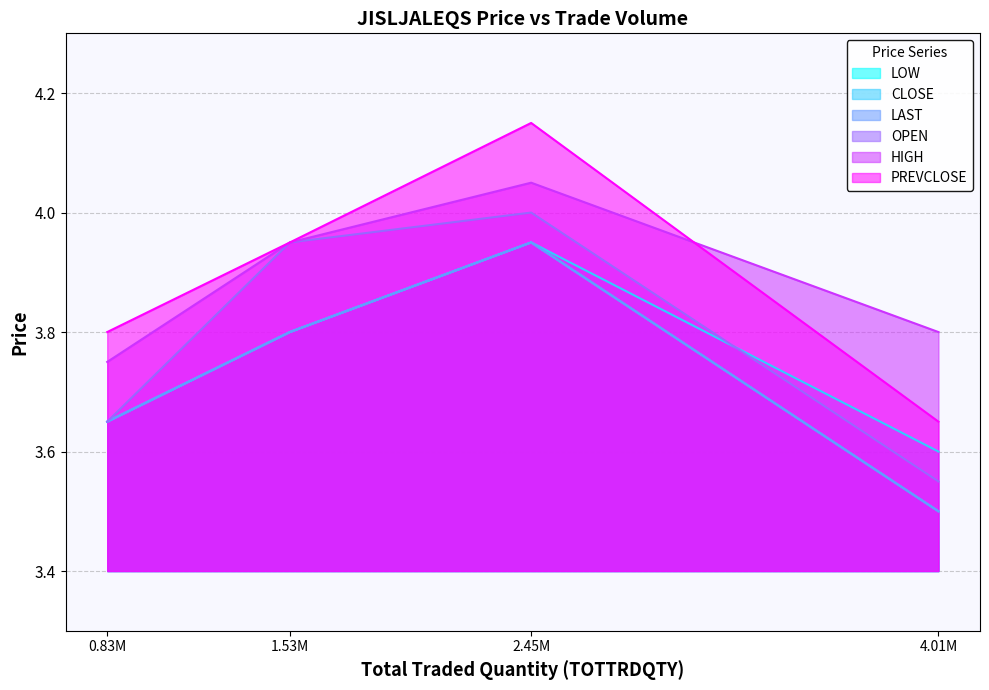

What is the smallest value displayed?

3.5